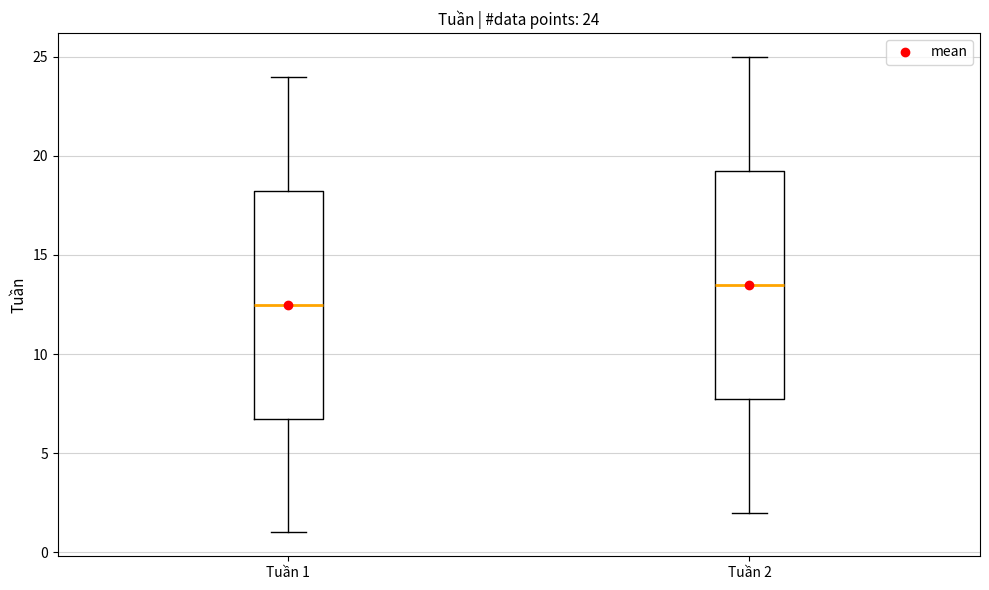

Which box's median line is the lowest?

Tuần 1